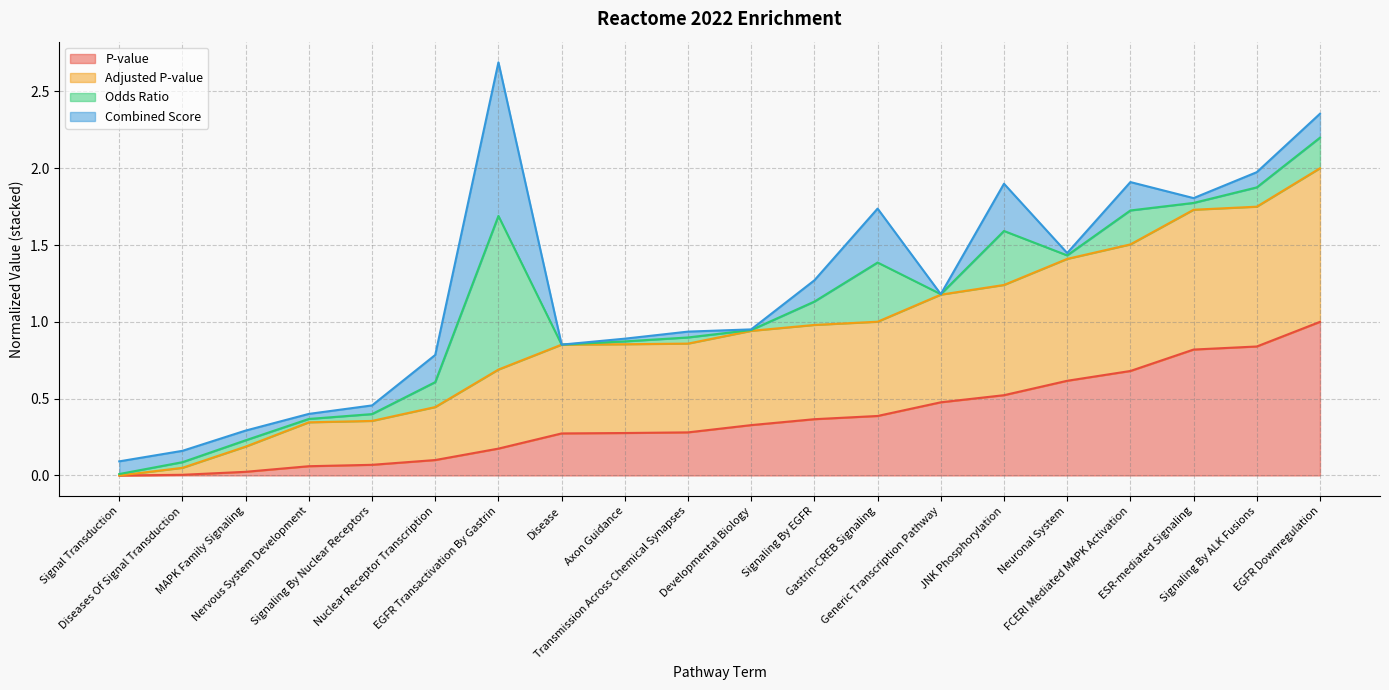

Between Nuclear Receptor Transcription and Signaling By Nuclear Receptors, which is larger?

Nuclear Receptor Transcription